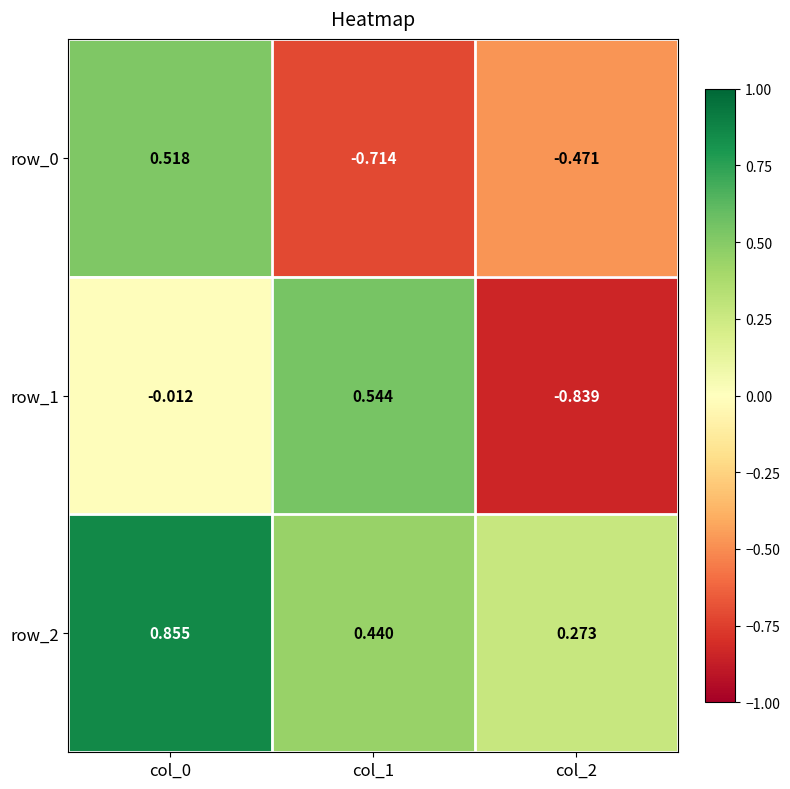

The row_1 series shows -0.0 at col_0. True or false?

True